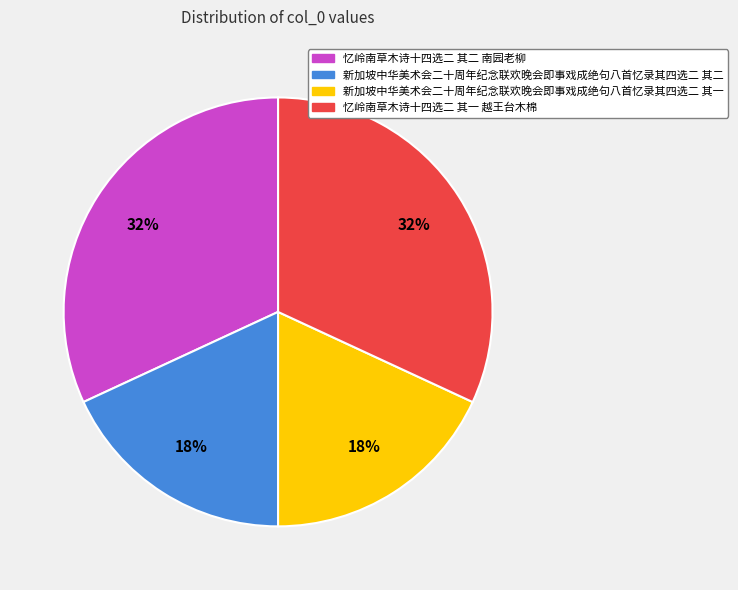

To the nearest percent, what portion does 忆岭南草木诗十四选二 其二 南园老柳 represent?

32%